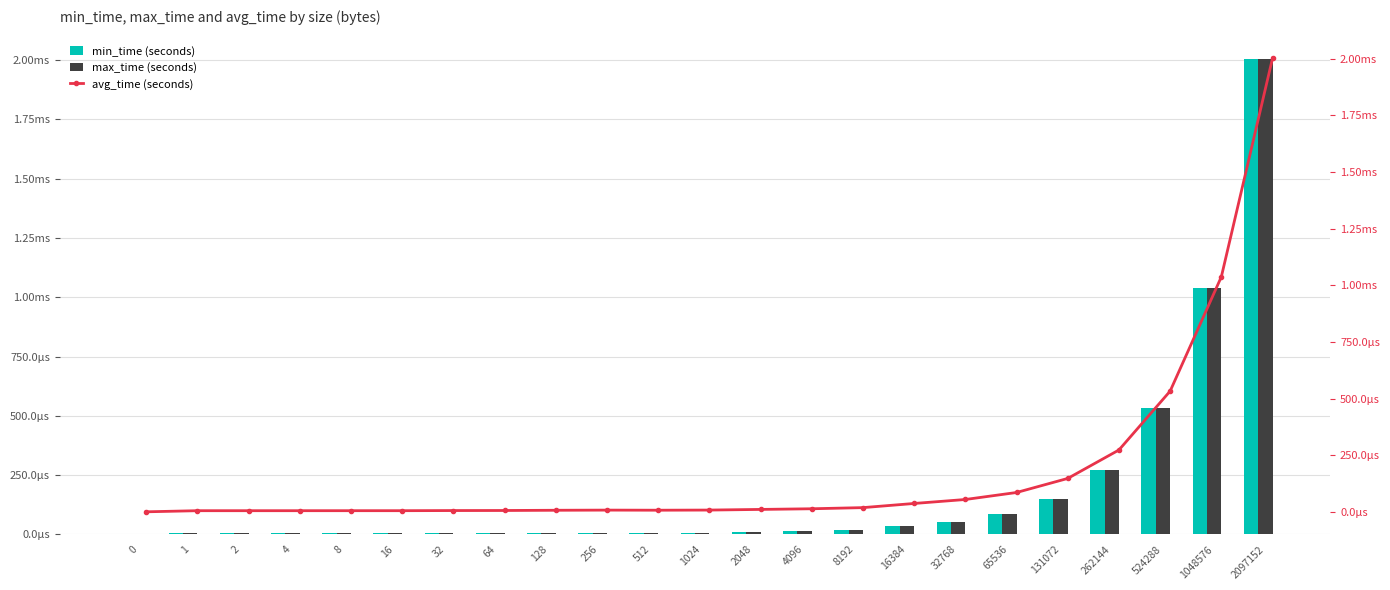

Count the number of categories in the chart.

23